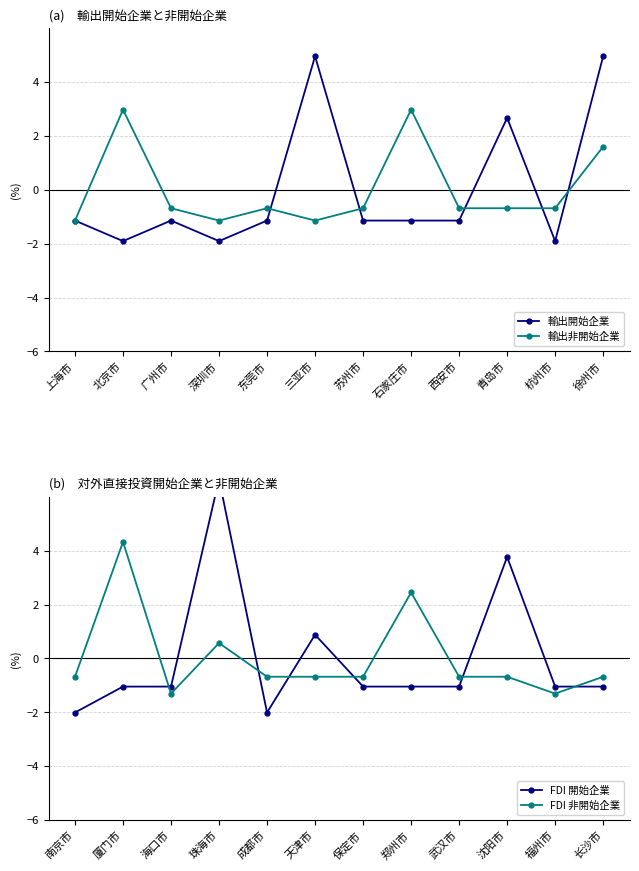

List the labels in order of 輸出非開始企業 value, smallest first.

上海市, 深圳市, 三亚市, 广州市, 东莞市, 苏州市, 西安市, 青岛市, 杭州市, 徐州市, 北京市, 石家庄市